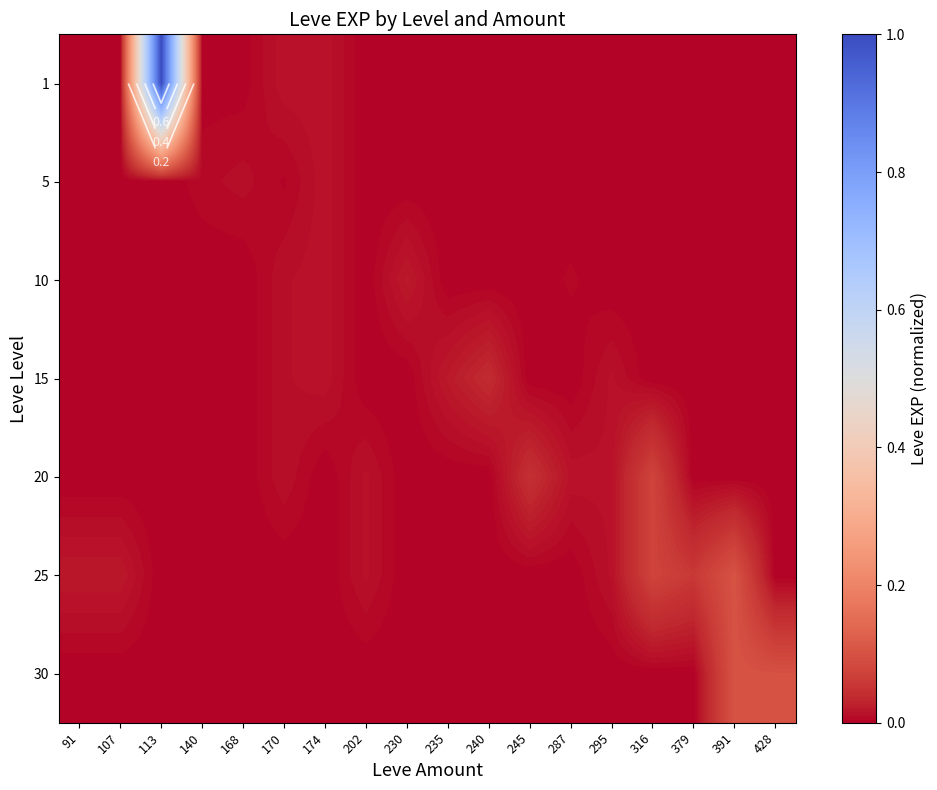

What is the total value across all series at 316?

0.1